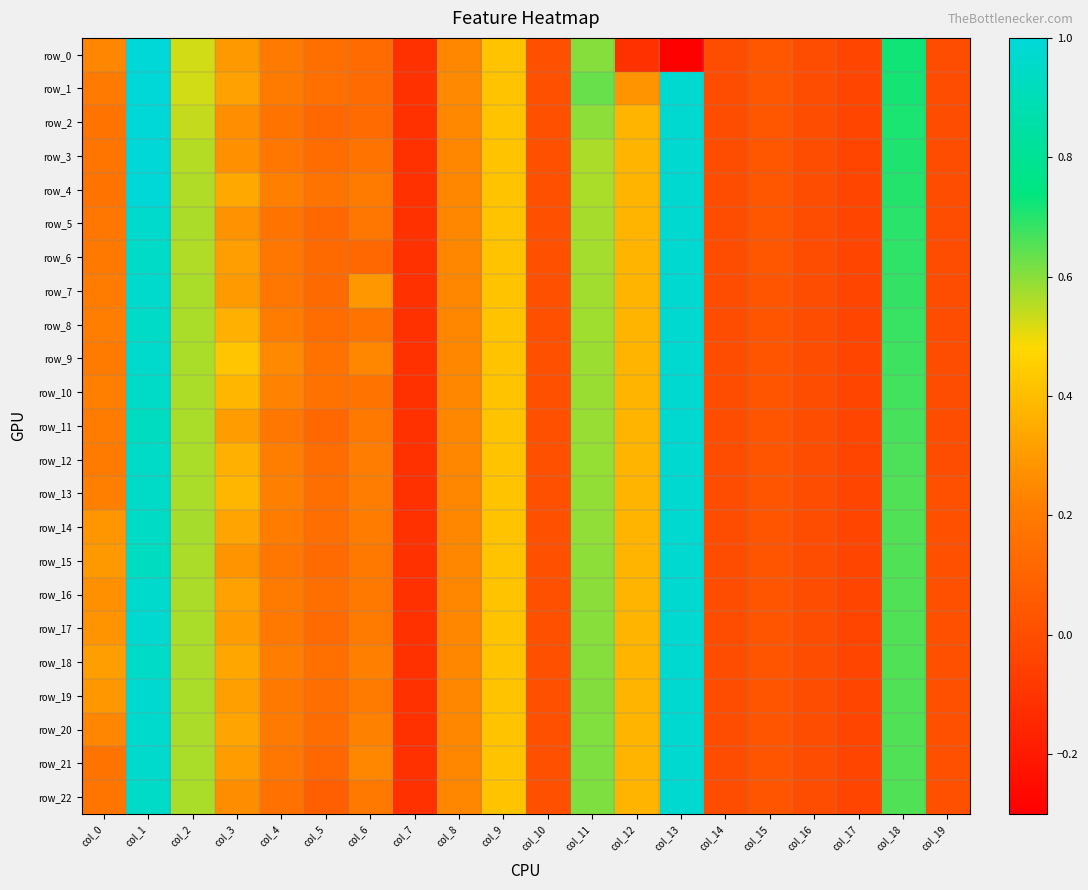

Rank the series at col_9 from lowest to highest value.

row_0, row_1, row_2, row_3, row_4, row_5, row_6, row_7, row_8, row_9, row_10, row_11, row_12, row_13, row_14, row_15, row_16, row_17, row_18, row_19, row_20, row_21, row_22